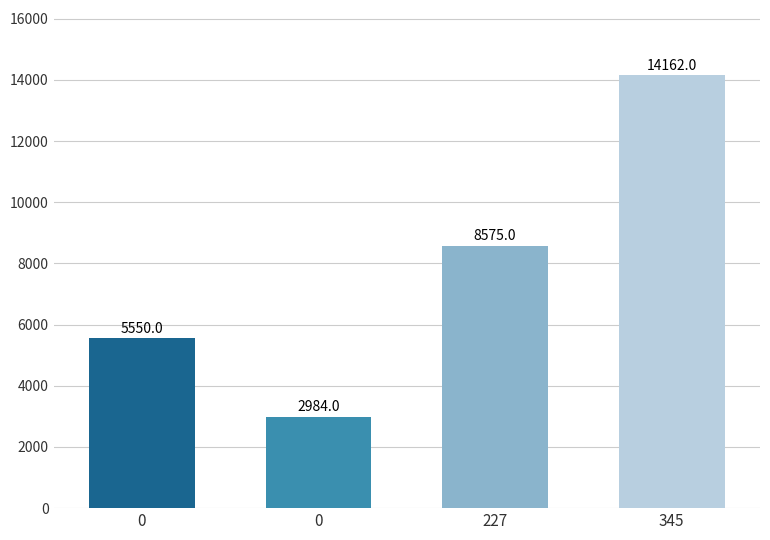

The value at 0 is 7547. True or false?

False